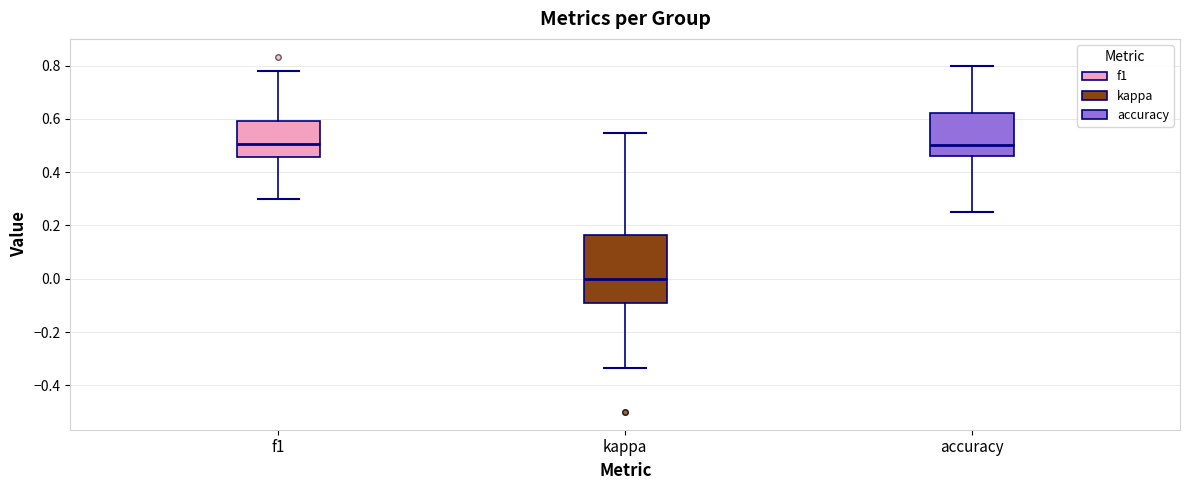

Reading left to right, read every box against the y-axis: the position of its median line, the range the box covers, and the ends of its whiskers. The values are not printed on the chart, so give them approximately, as read against the axis.

f1: median 0.50, box 0.46 to 0.60, whiskers 0.30 to 0.78
kappa: median 0.00, box -0.10 to 0.16, whiskers -0.34 to 0.54
accuracy: median 0.50, box 0.46 to 0.62, whiskers 0.26 to 0.80